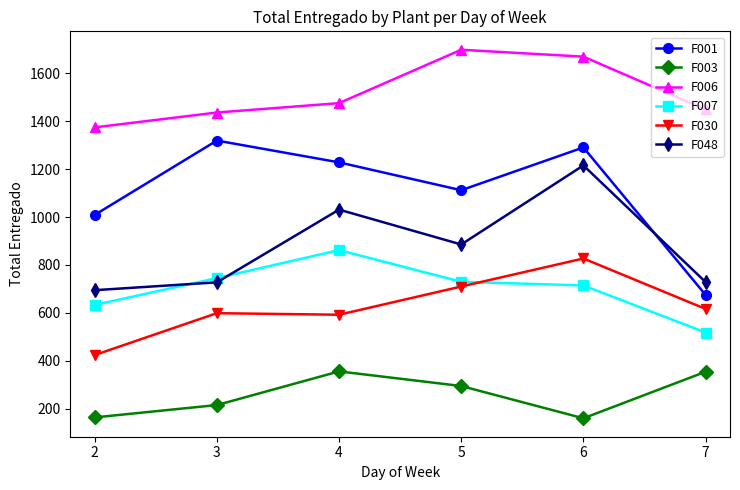

What is the value of the F030 point at the 1st from the left?

424.0